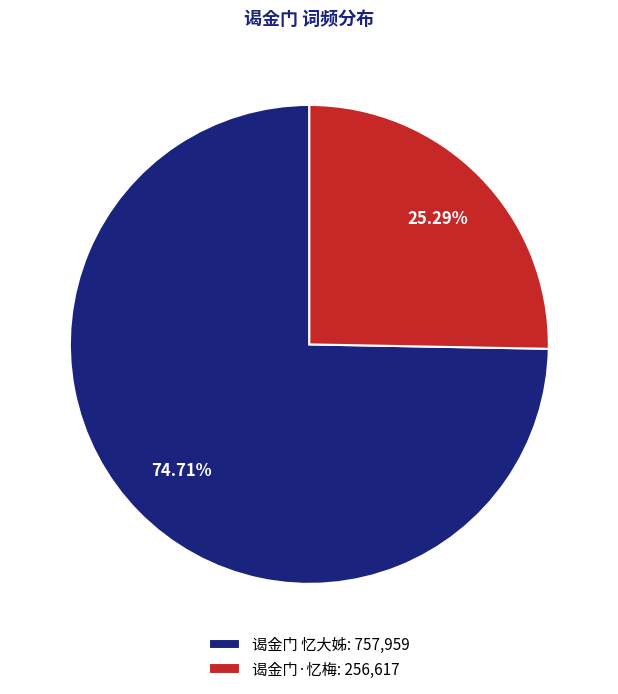

To the nearest percent, what is the average slice percentage?

50%